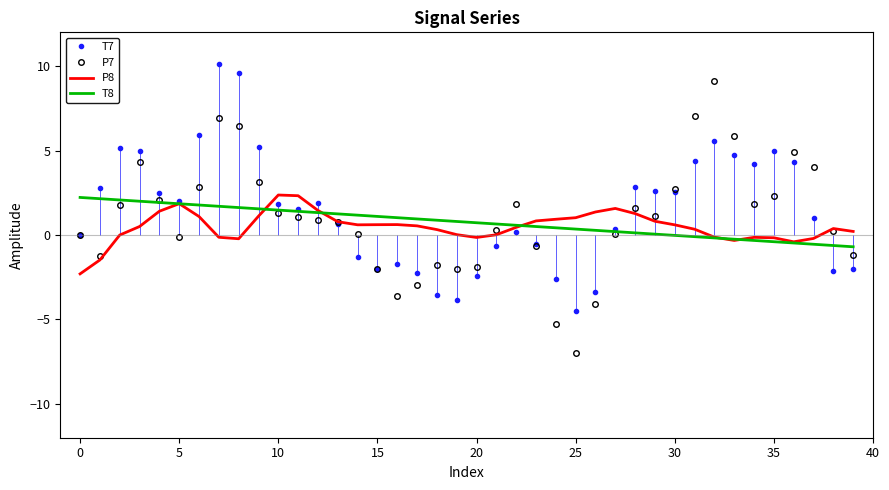

What is the total value across all series at 16?

-3.7